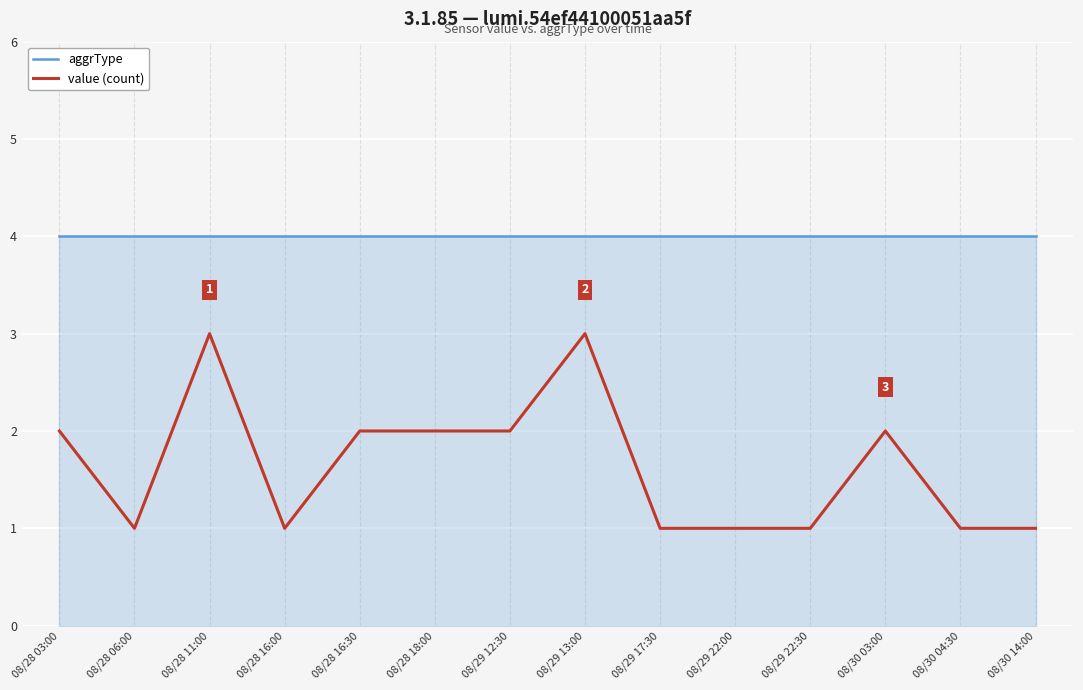

Reading left to right, what are all the values shown in this chart?

aggrType: 4	4	4	4	4	4	4	4	4	4	4	4	4	4
value (count): 2	1	3	1	2	2	2	3	1	1	1	2	1	1